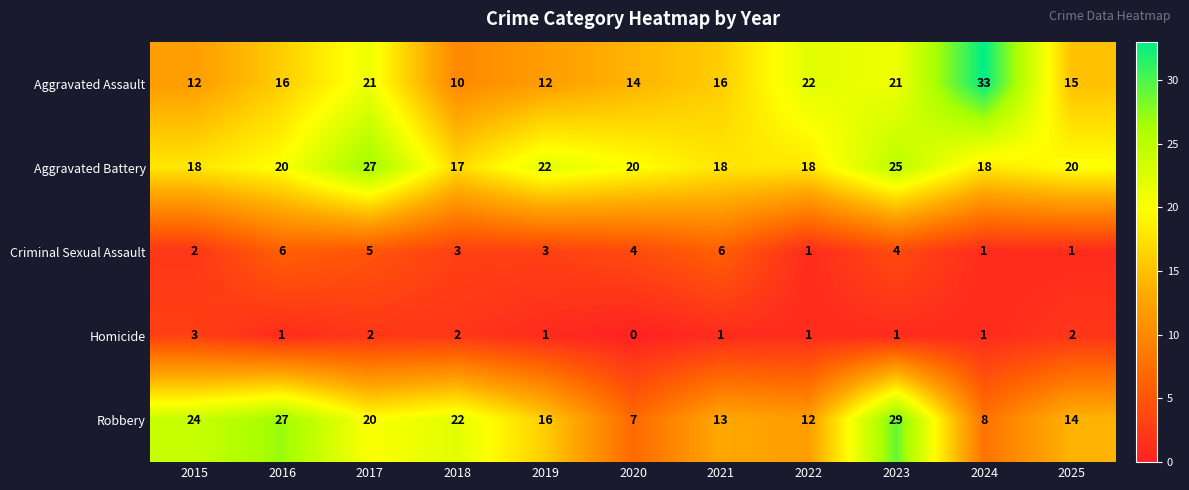

What is the difference between the maximum and minimum values in the Robbery series?

22